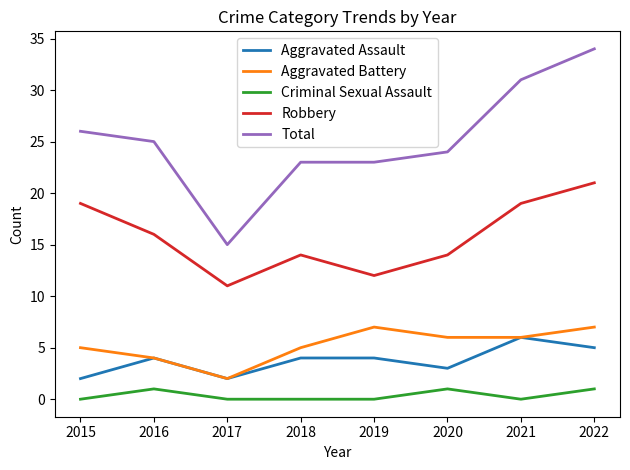

Which category has the highest value in the Aggravated Assault series?

2021